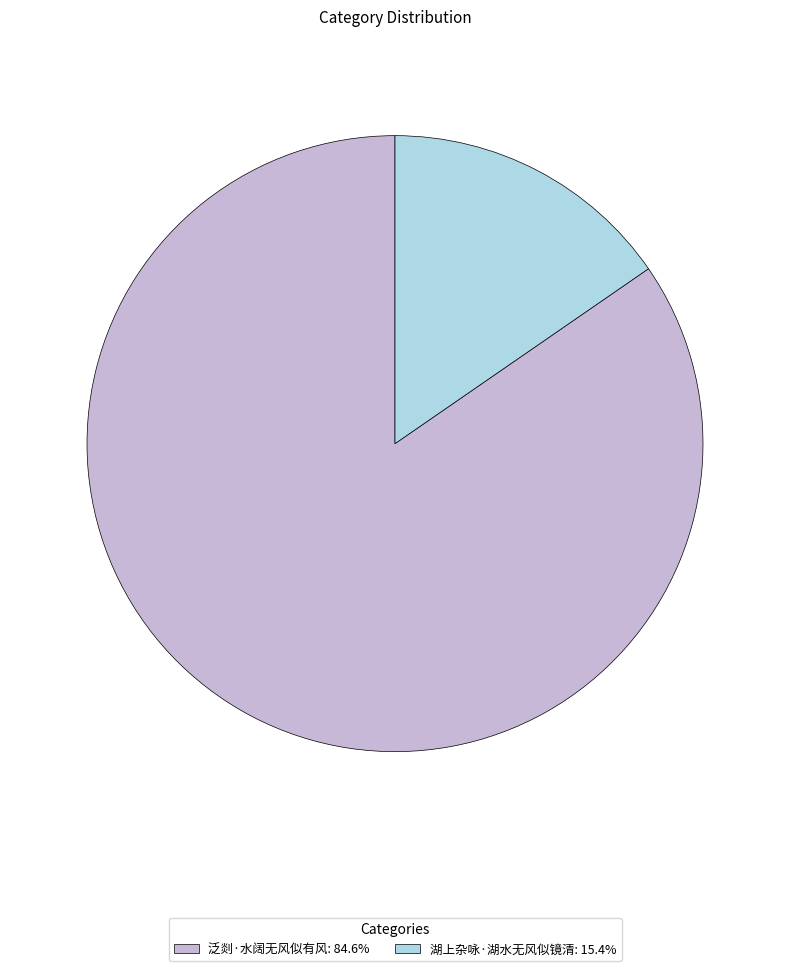

Combined, do 湖上杂咏·湖水无风似镜清: 15.4% and 泛剡·水阔无风似有风: 84.6% account for over 50%?

Yes